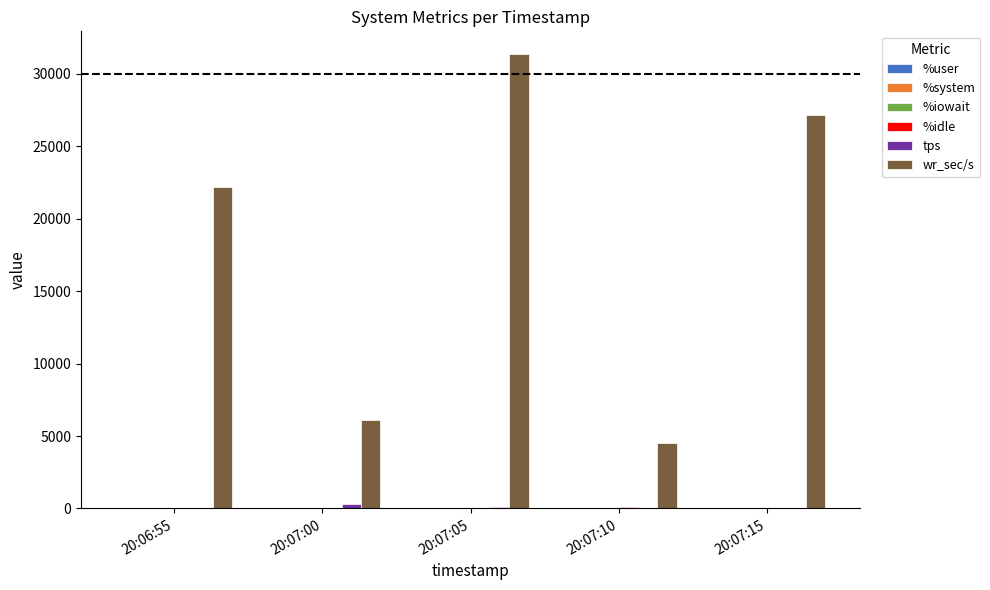

Where is wr_sec/s nearest to the value 17954?

20:06:55